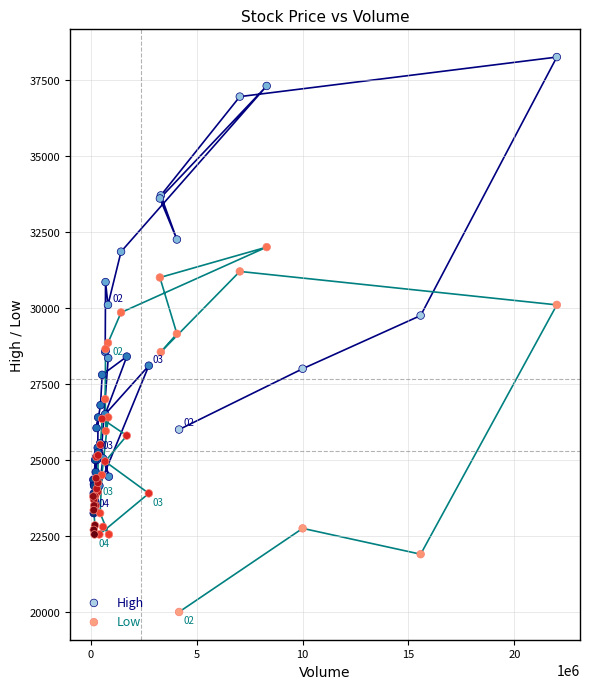

Which series reaches the maximum Y coordinate?

High